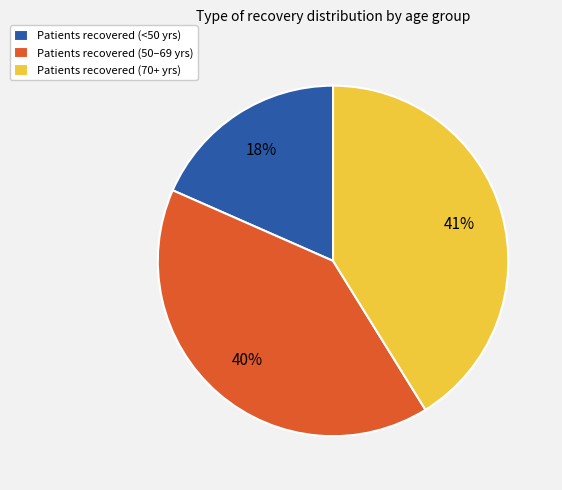

Which category has the biggest portion of the pie?

Patients recovered (70+ yrs)